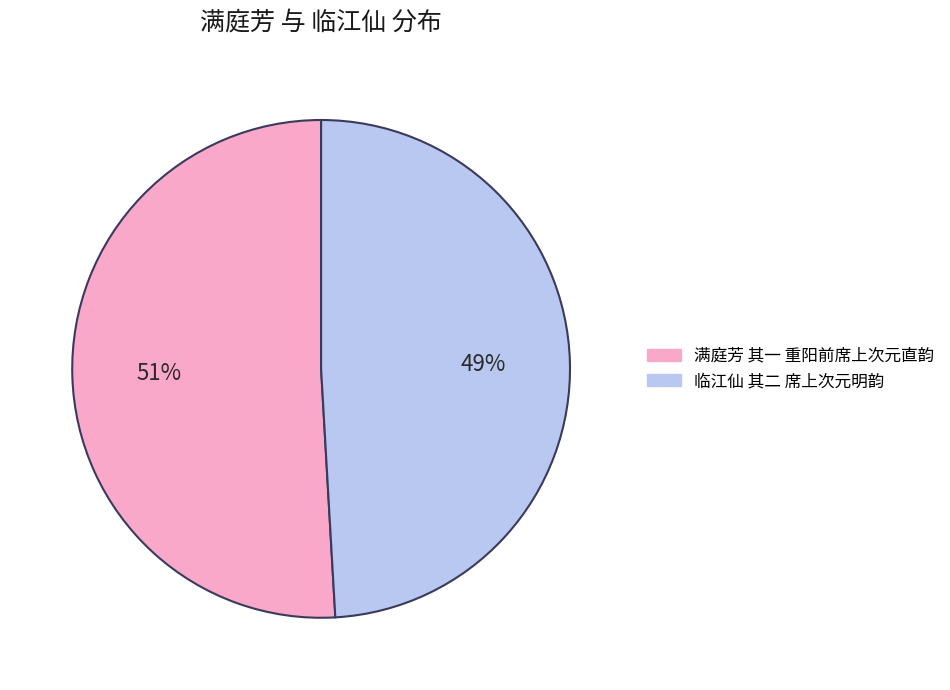

Is the sum of 满庭芳 其一 重阳前席上次元直韵 and 临江仙 其二 席上次元明韵 greater than half?

Yes